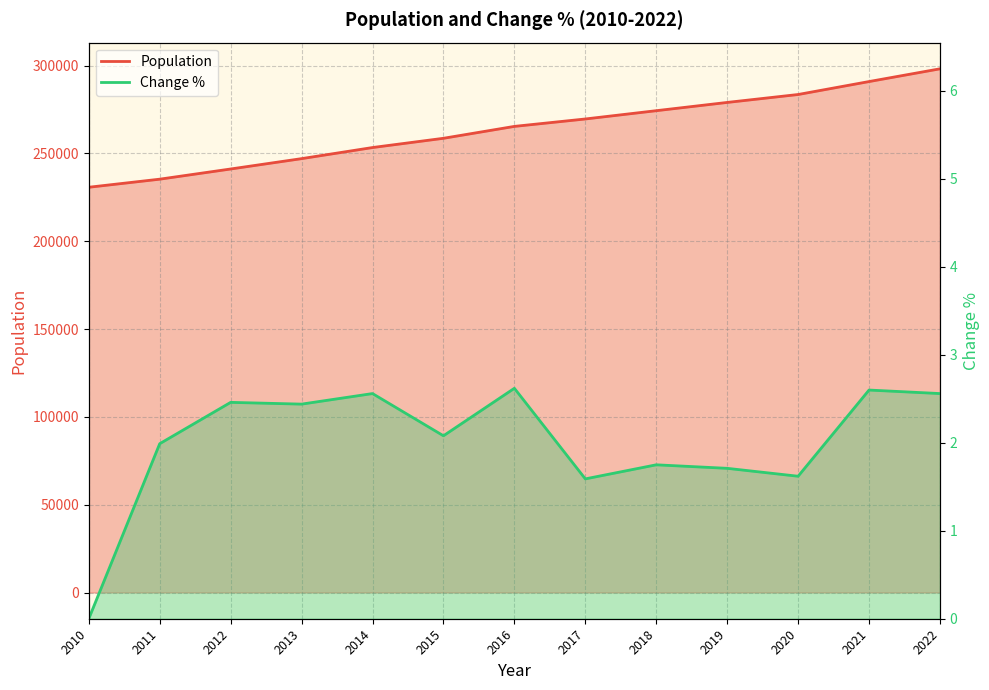

Which series has the largest total across all categories?

Population